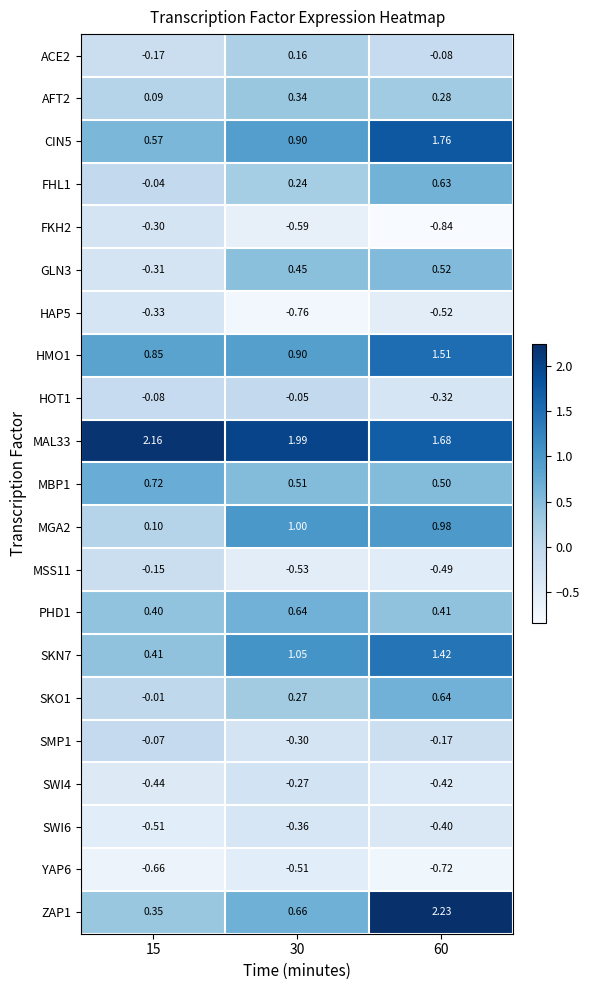

Is the value of HOT1 at 30 greater than the value of ZAP1 at 30?

No